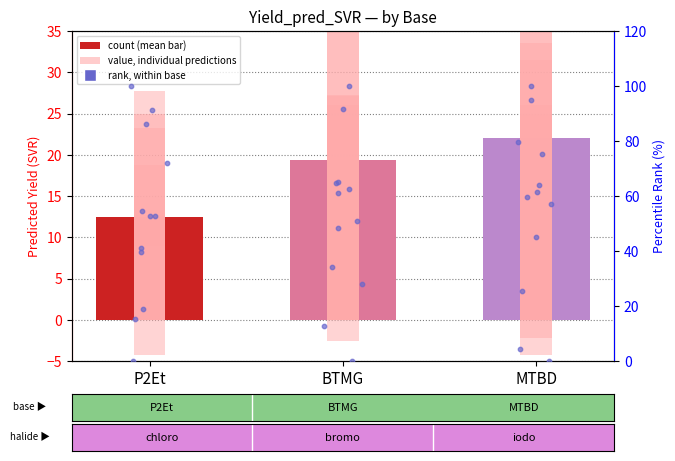

Between MTBD and BTMG, which is larger?

MTBD